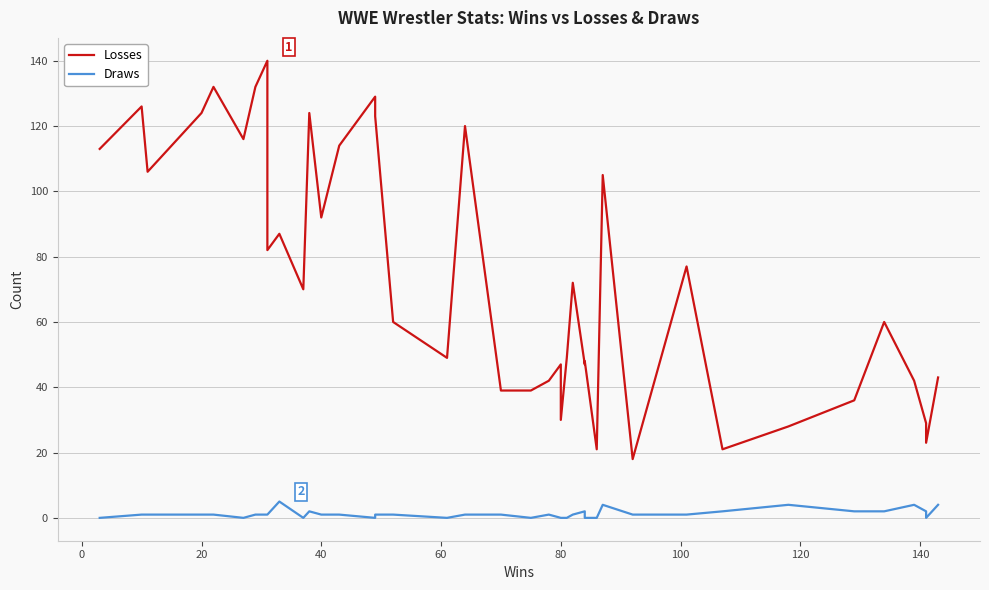

True or false: Losses and Draws intersect in this chart.

False